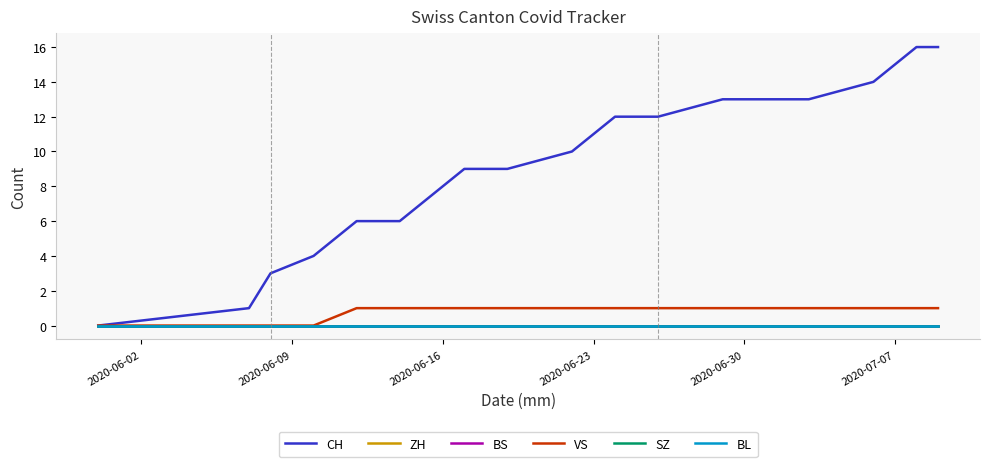

At how many categories does at least one series exceed 2?

15